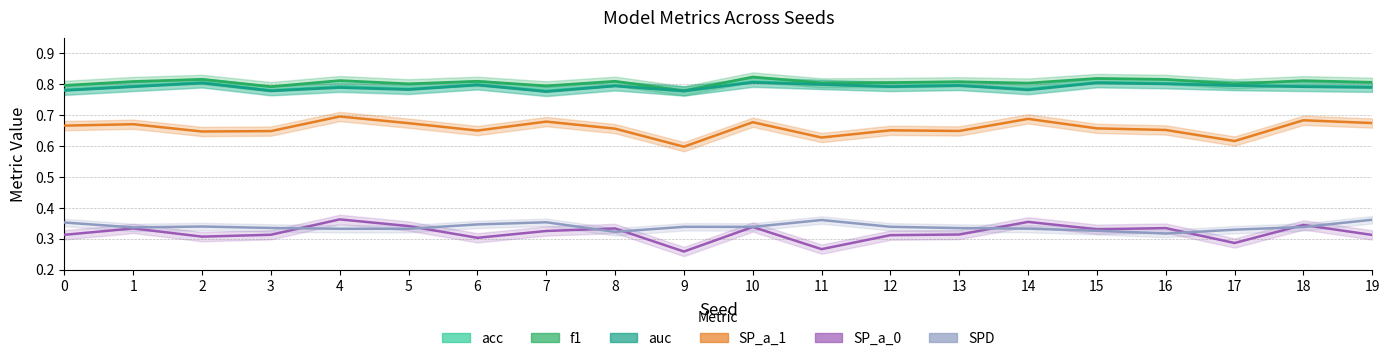

List the labels in order of acc value, smallest first.

9, 7, 3, 0, 14, 5, 19, 4, 12, 1, 18, 17, 8, 13, 6, 11, 16, 2, 15, 10